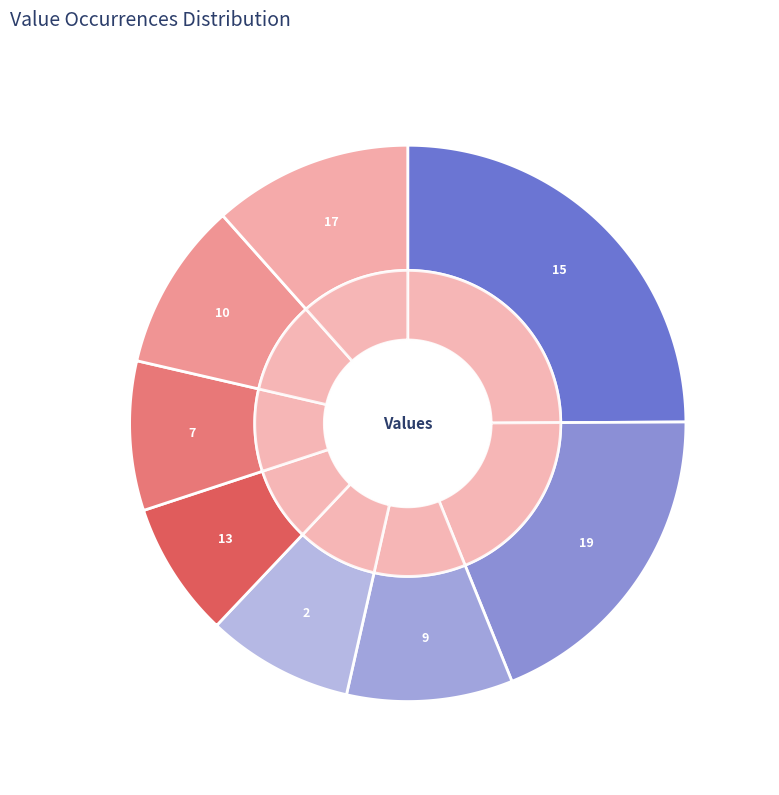

Which slice is the largest?

15